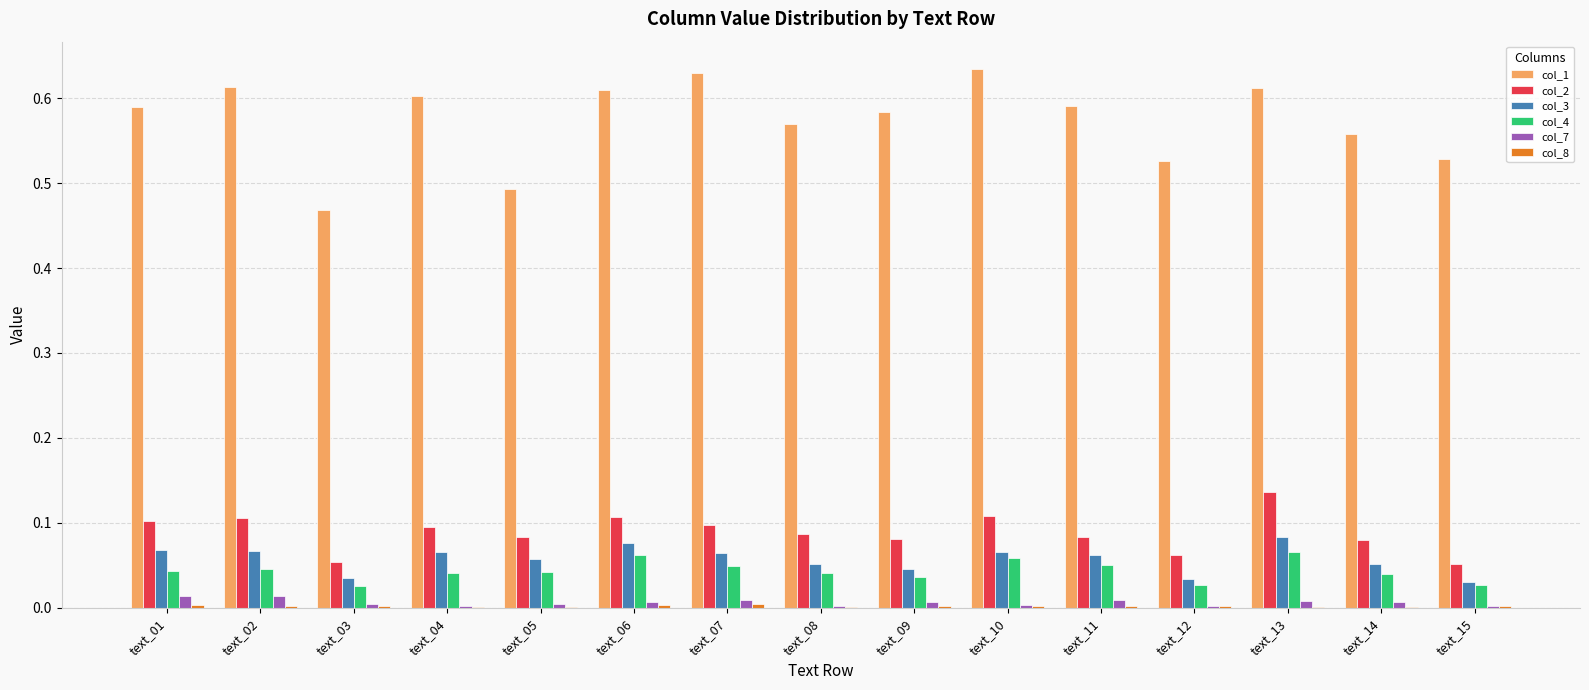

Count the col_1 values in the range 0 to 1.

15